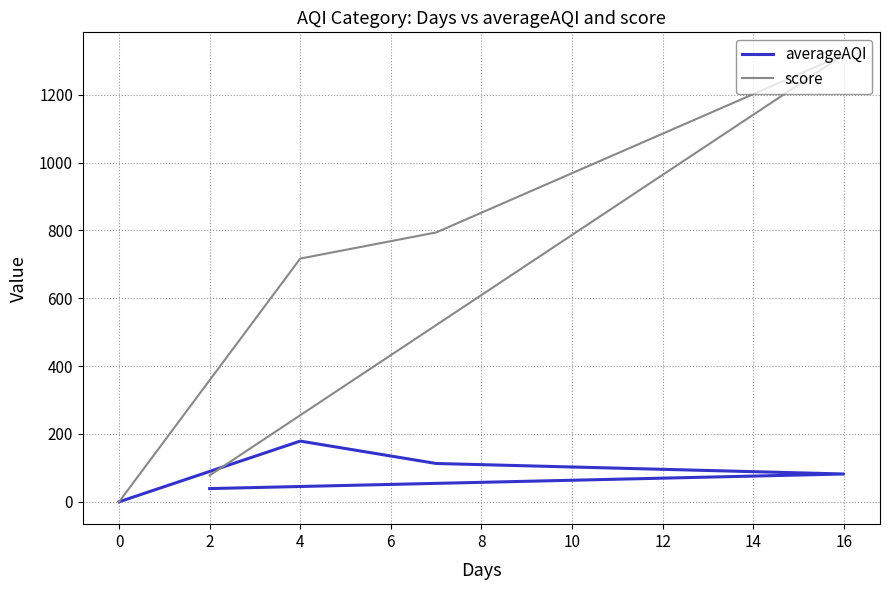

List the series in order of their overall mean, highest first.

score, averageAQI